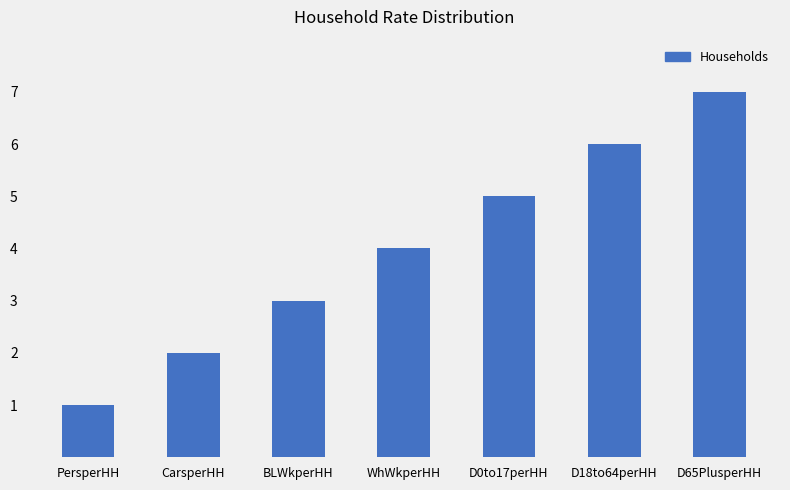

Between D0to17perHH and PersperHH, which is larger?

D0to17perHH